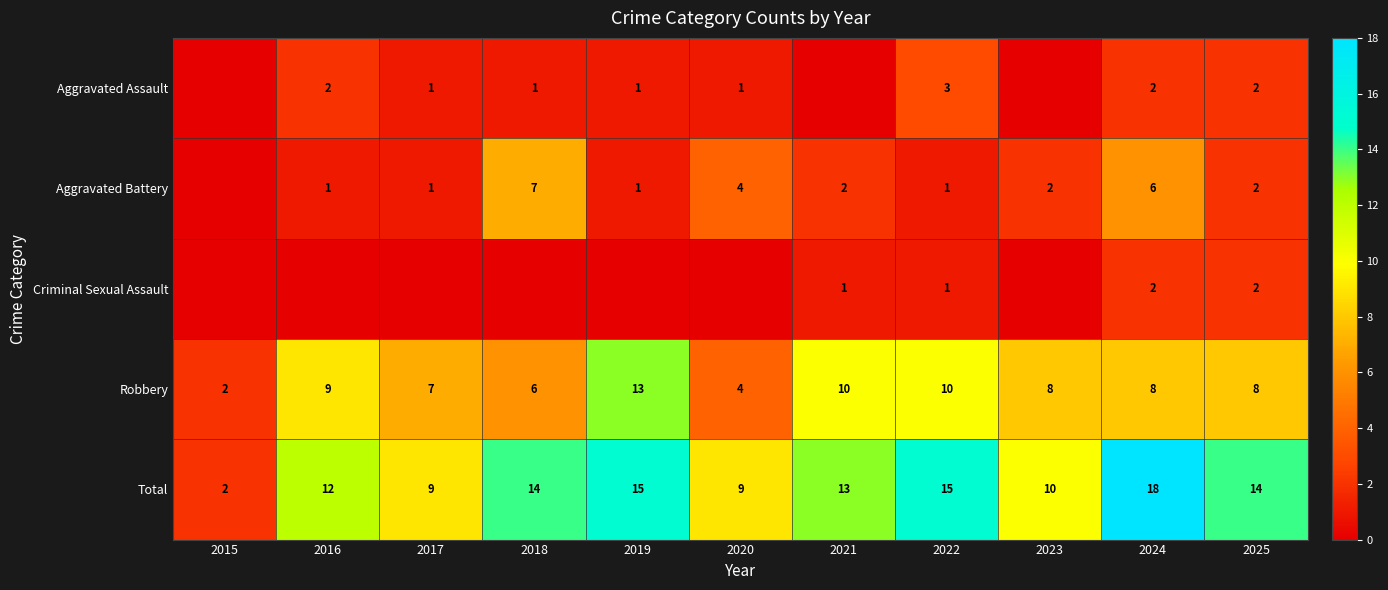

What is the difference between the Robbery values at 2016 and 2015?

7